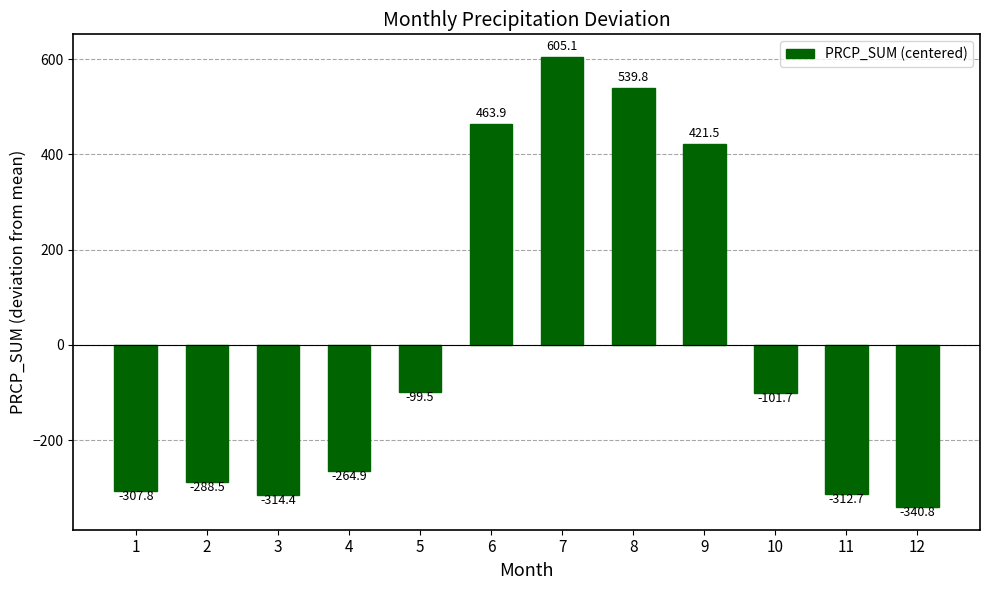

The chart shows a value of -314.4 at 3. True or false?

True